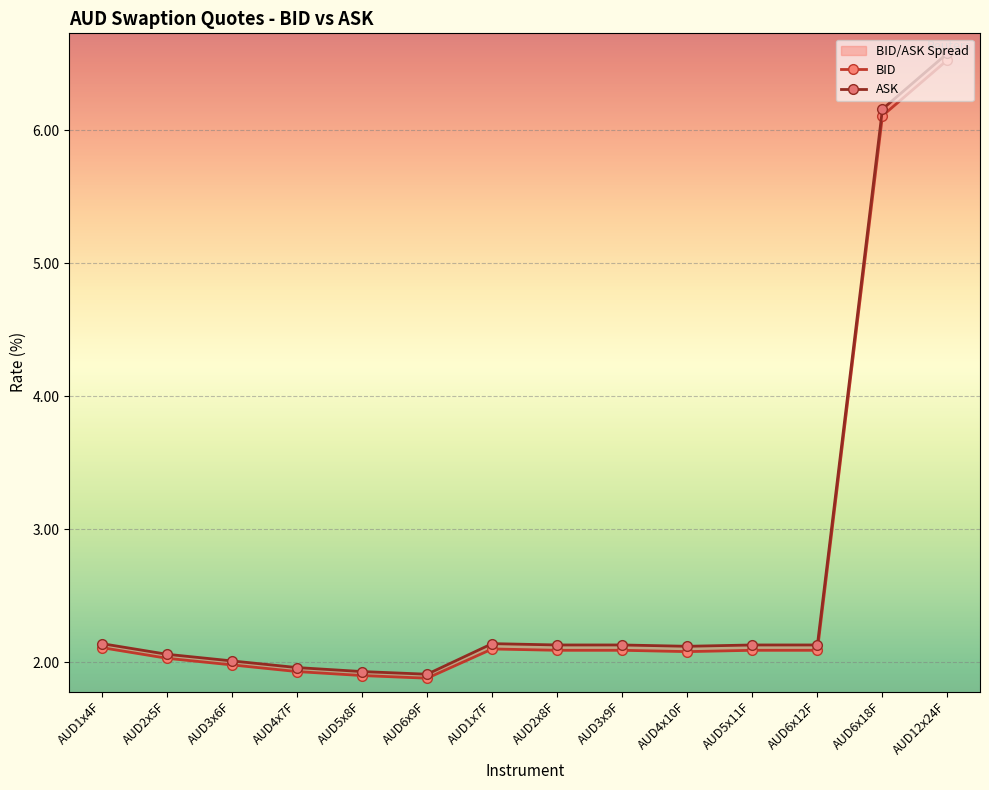

List the labels in order of BID value, smallest first.

AUD6x9F, AUD5x8F, AUD4x7F, AUD3x6F, AUD2x5F, AUD4x10F, AUD2x8F, AUD3x9F, AUD5x11F, AUD6x12F, AUD1x7F, AUD1x4F, AUD6x18F, AUD12x24F